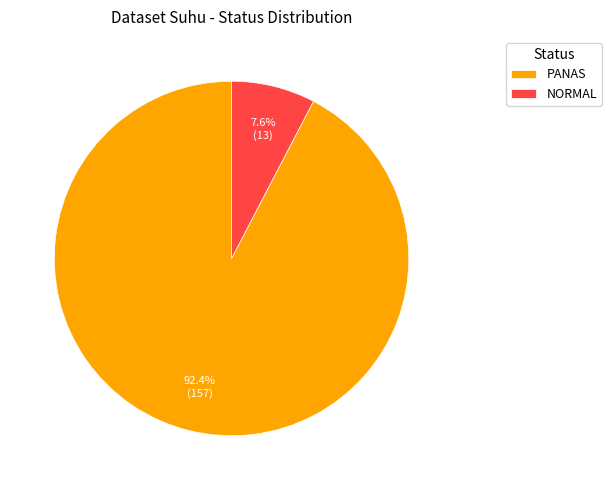

Does NORMAL account for over 50% of the chart?

No